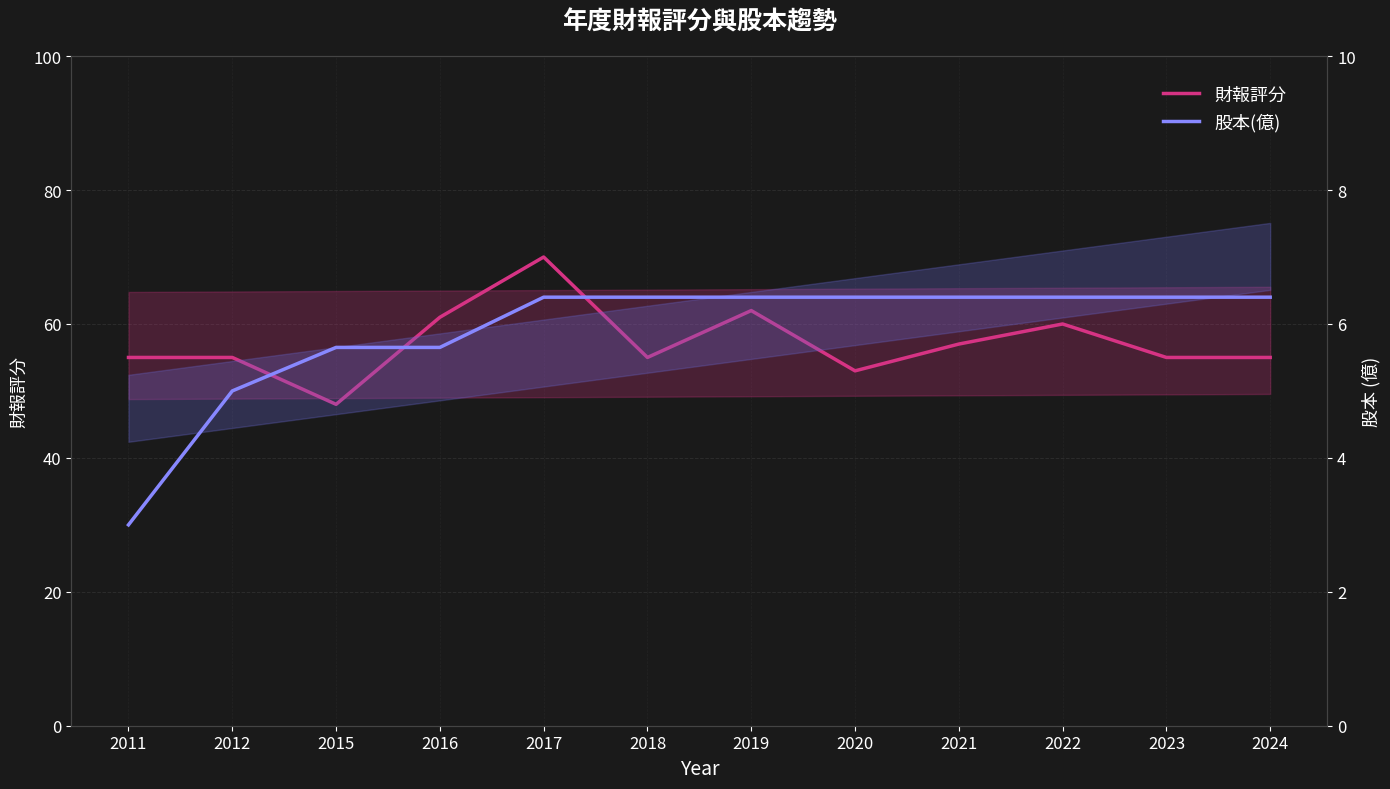

What is the difference between the second highest and second lowest values in the 股本(億) series?

1.4